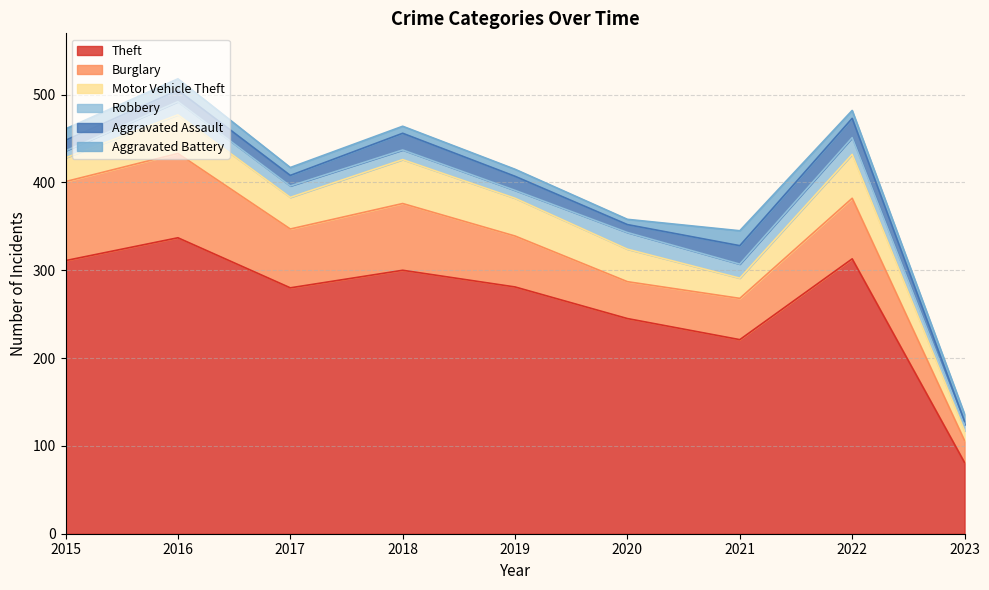

How many categories are shown in the chart?

9